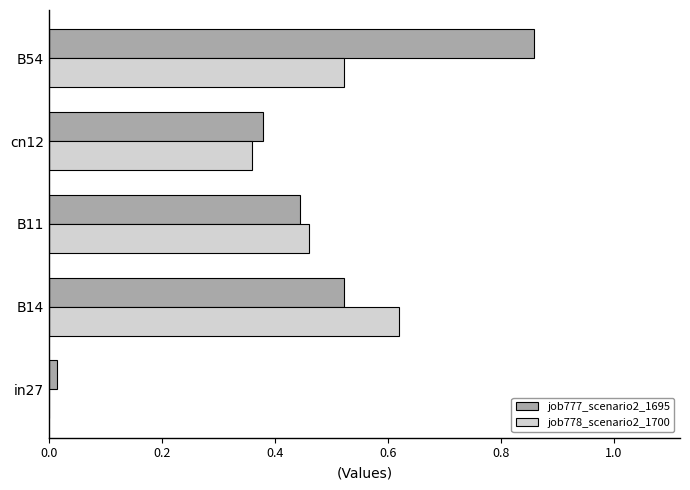

Which series changed the most between B11 and cn12?

job778_scenario2_1700